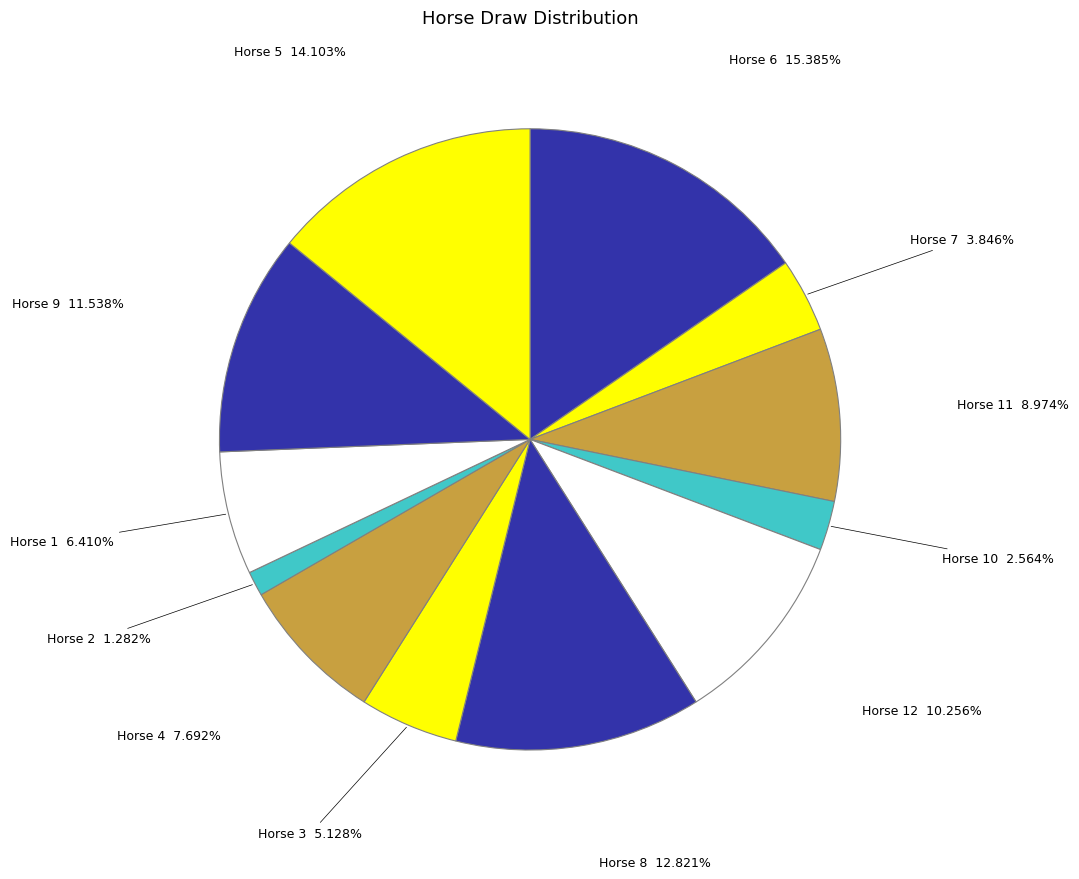

Which slice is the smallest?

Horse 2 1.282%